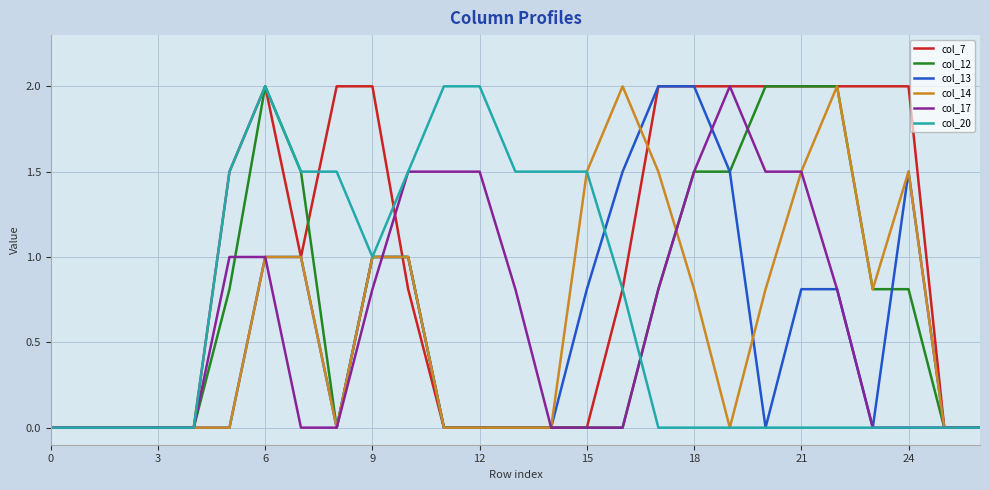

What is the highest value of the col_17 series?

2.0